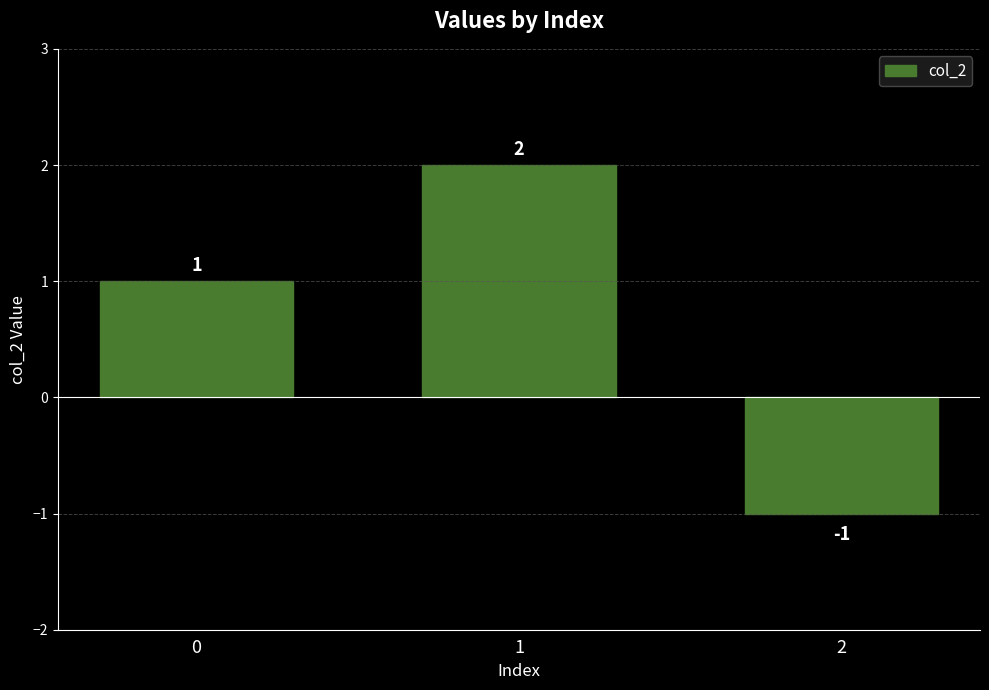

How many distinct data groups are displayed?

1